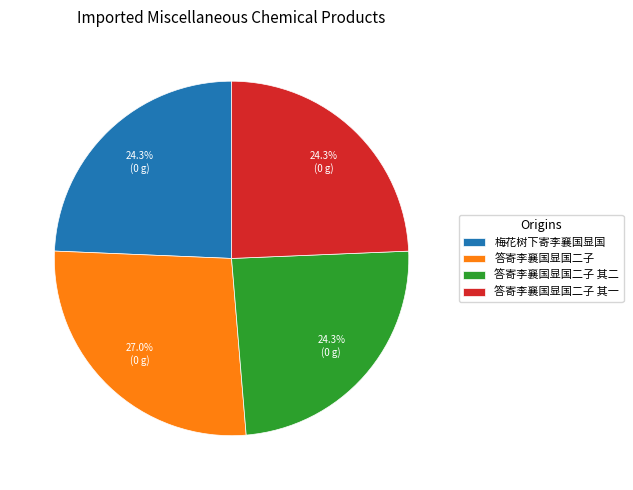

Count the number of slices in the pie.

4